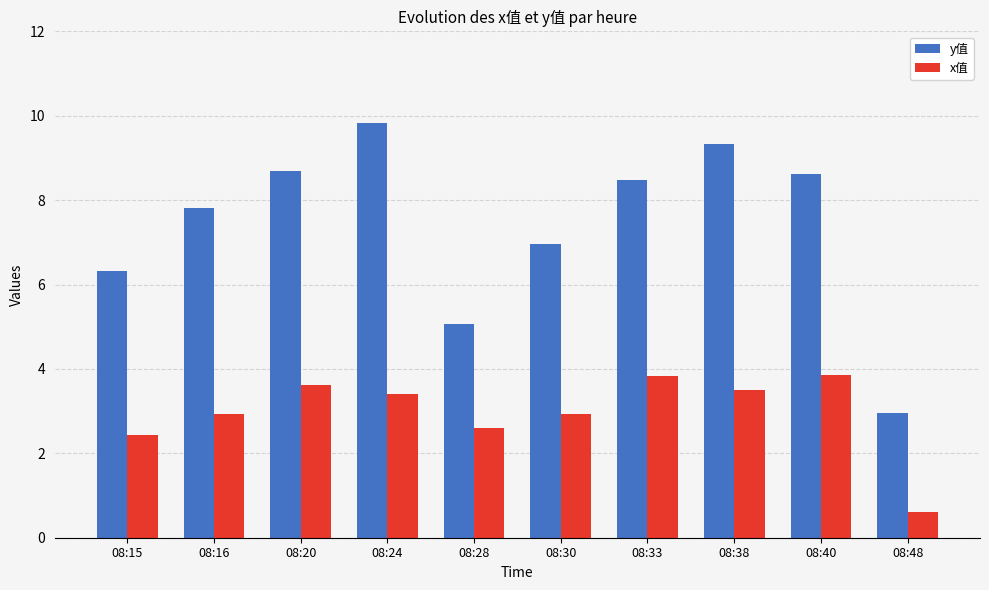

Rank the series at 08:24 from lowest to highest value.

x值, y值